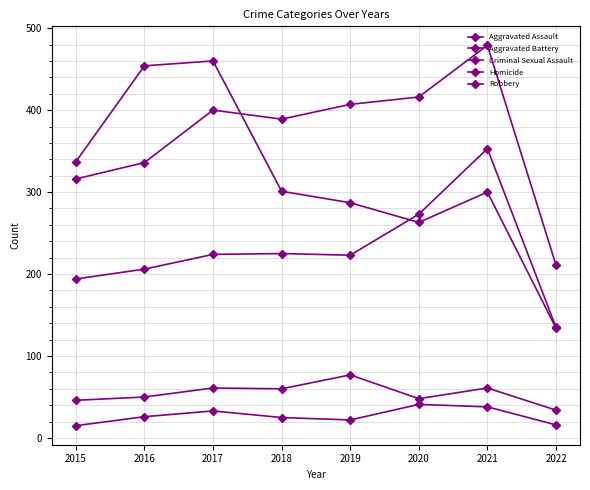

The value of Robbery at 2021 is 300. True or false?

True